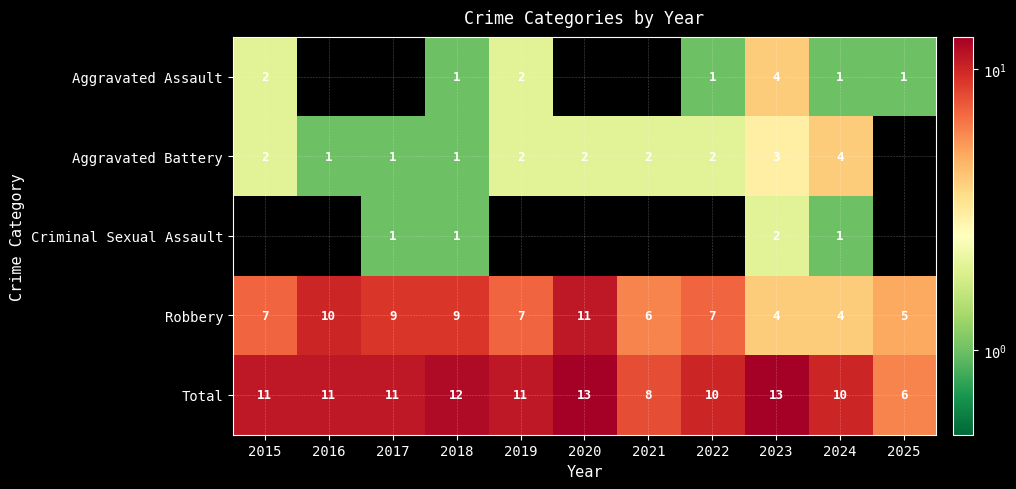

How many Robbery values are between 5 and 9?

7